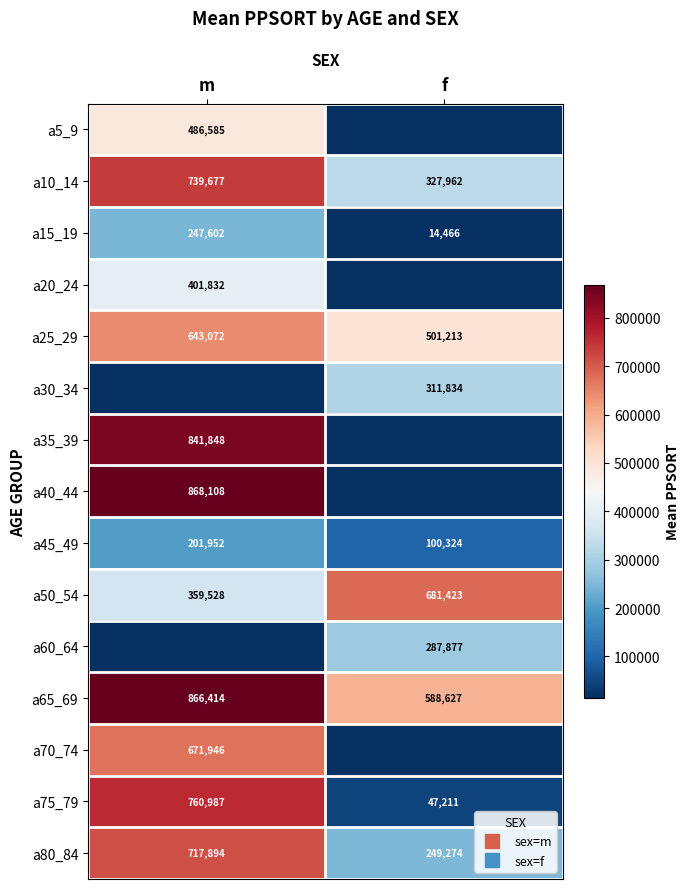

Which has a higher value, f or m?

m